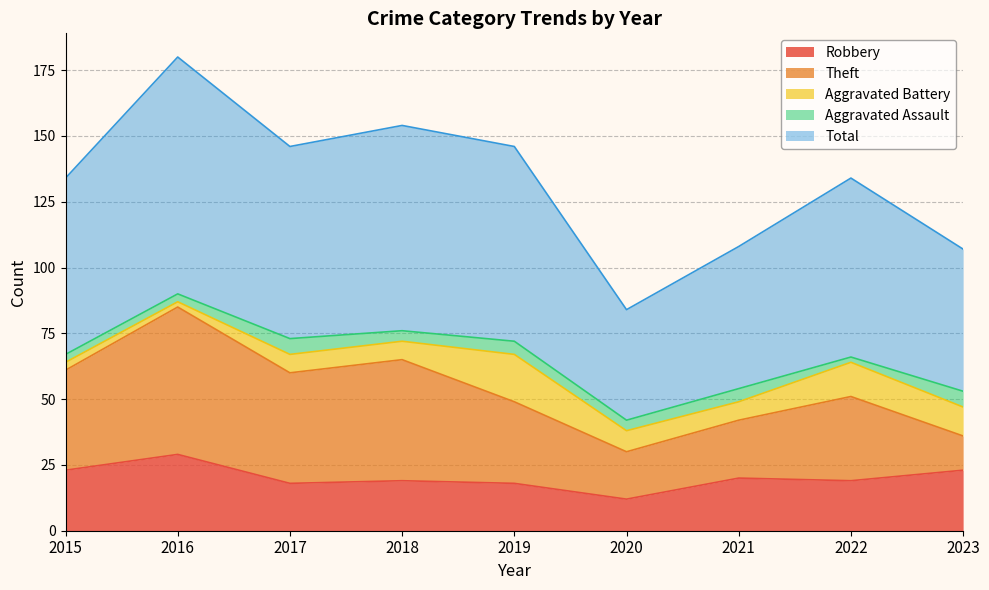

Which series has the largest total across all categories?

Total